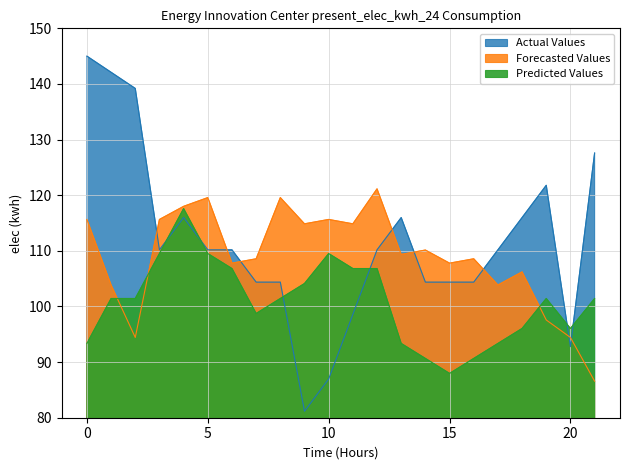

The Predicted Values series shows 109.5 at 10. True or false?

True